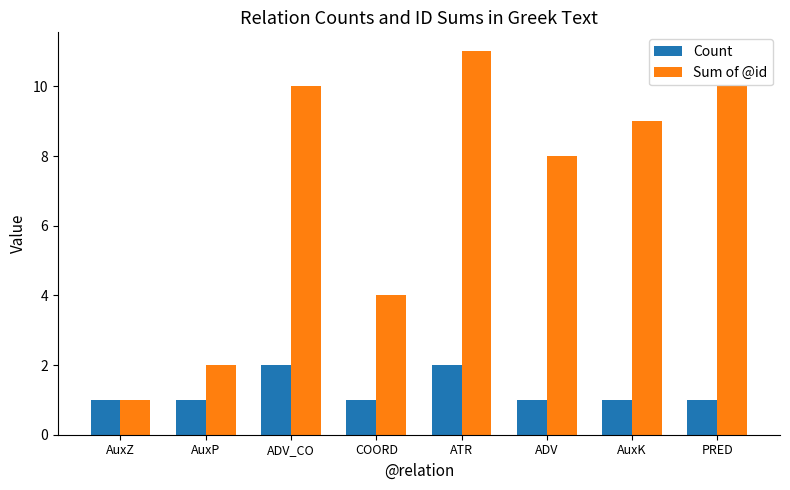

What is the difference between the maximum and minimum values in the Sum of @id series?

10